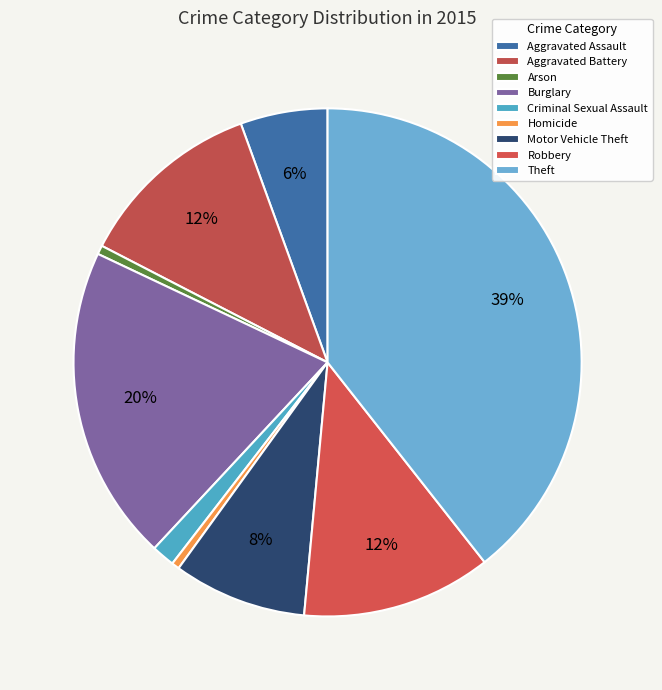

To the nearest percent, what portion does Arson represent?

1%